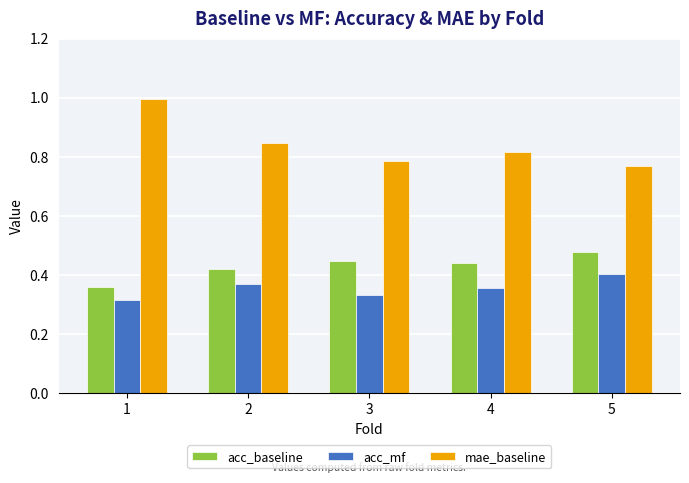

What is the difference between the maximum and minimum values in the mae_baseline series?

0.2